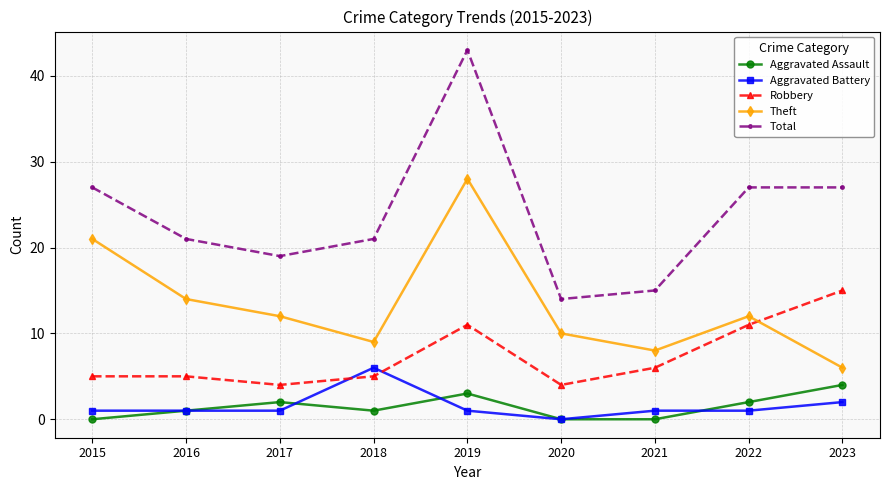

What is the value of the Robbery point at the 4th from the left?

5